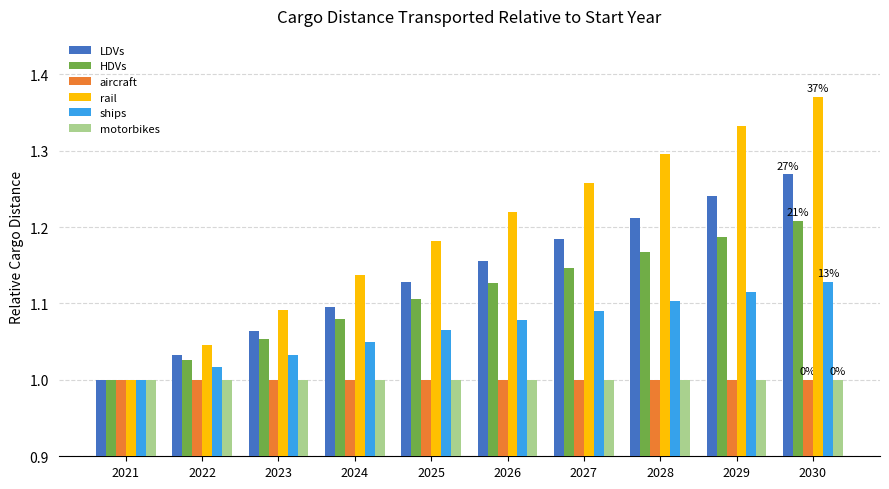

What is the sum of the rail values at 2022 and 2025?

2.2